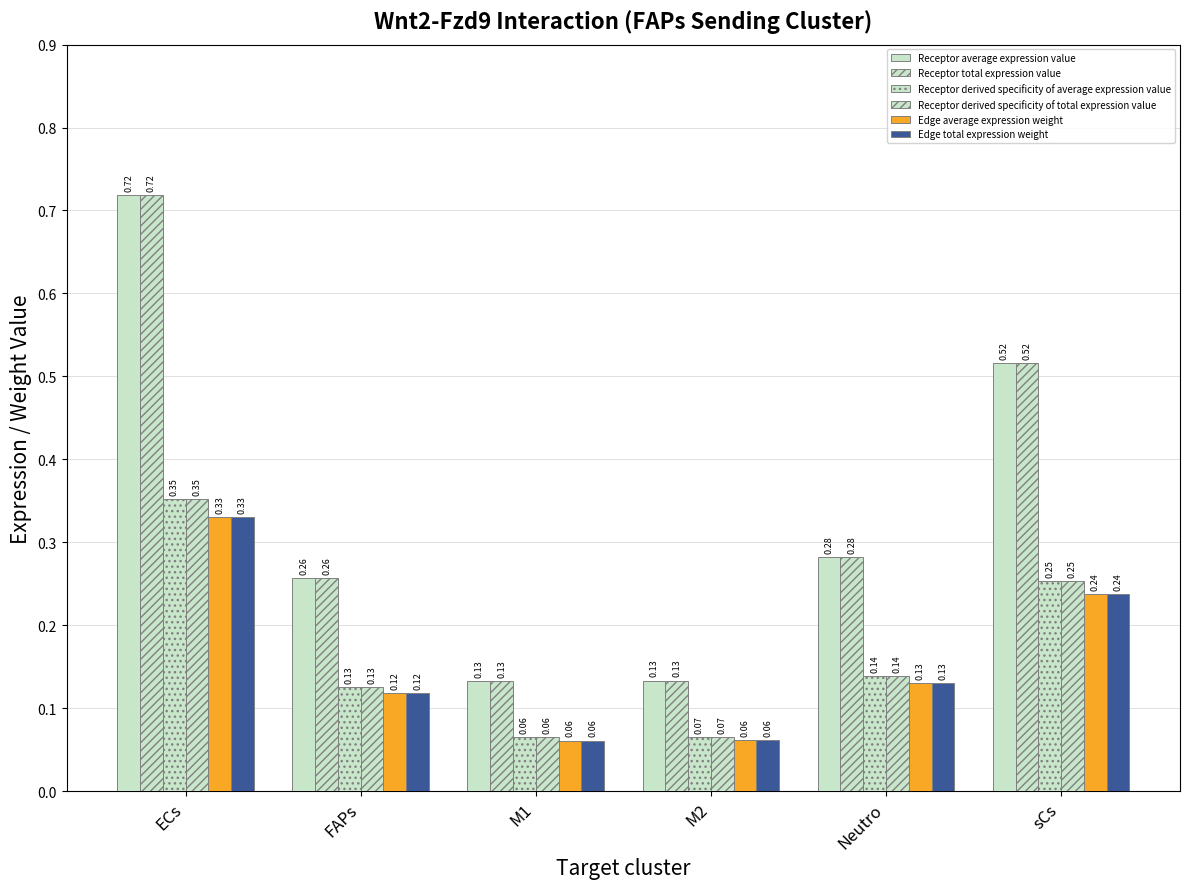

Are the bars horizontal?

No